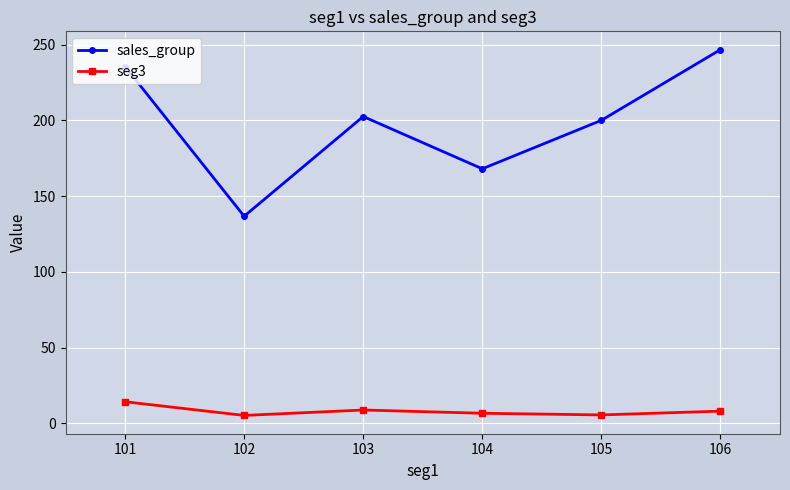

What is the lowest value of the seg3 series?

5.2